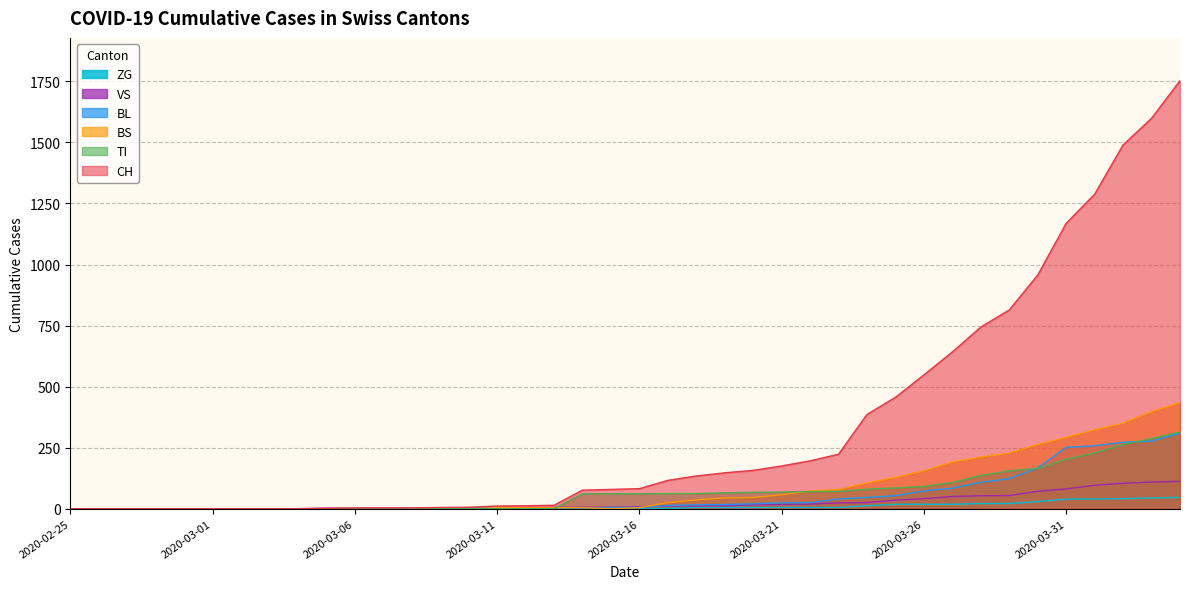

How many lines are shown in the chart?

6